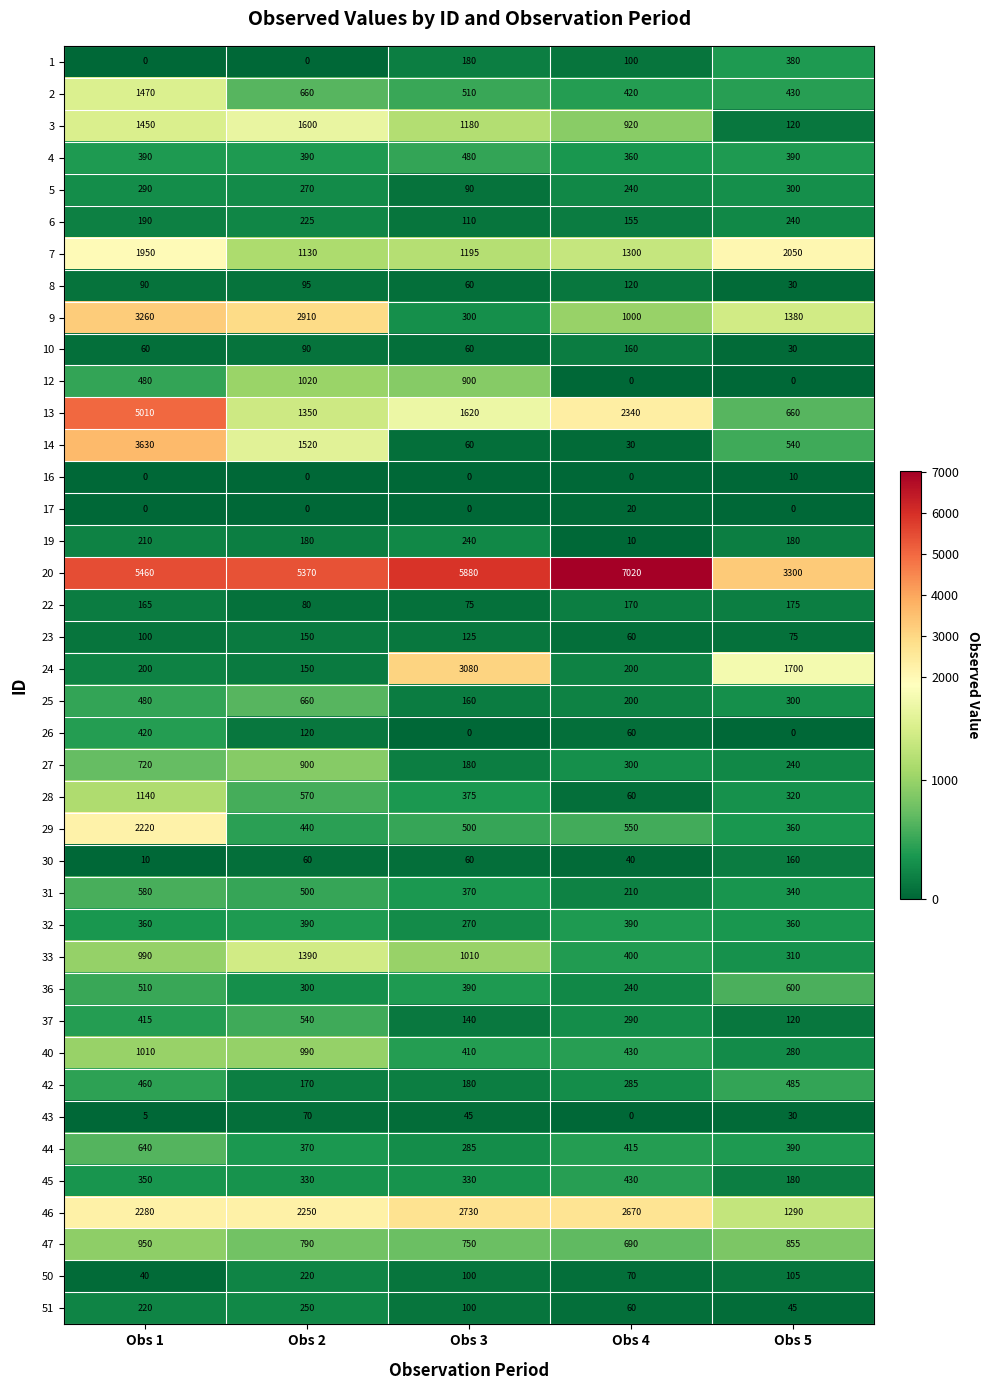

Which category has the highest value across all series?

Obs 4